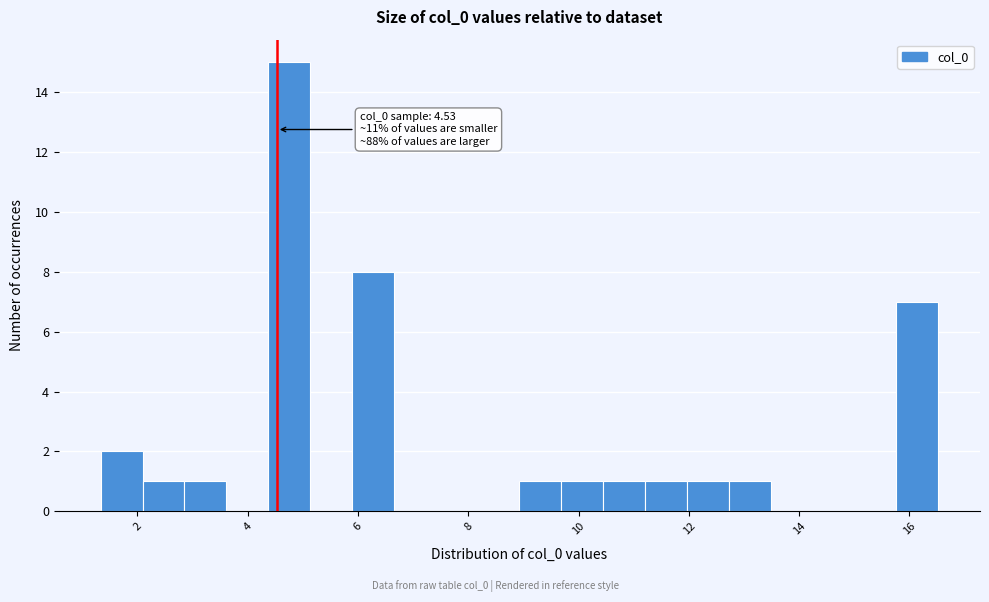

Read against the x-axis, roughly where is the centre of the tallest bar?

4.8